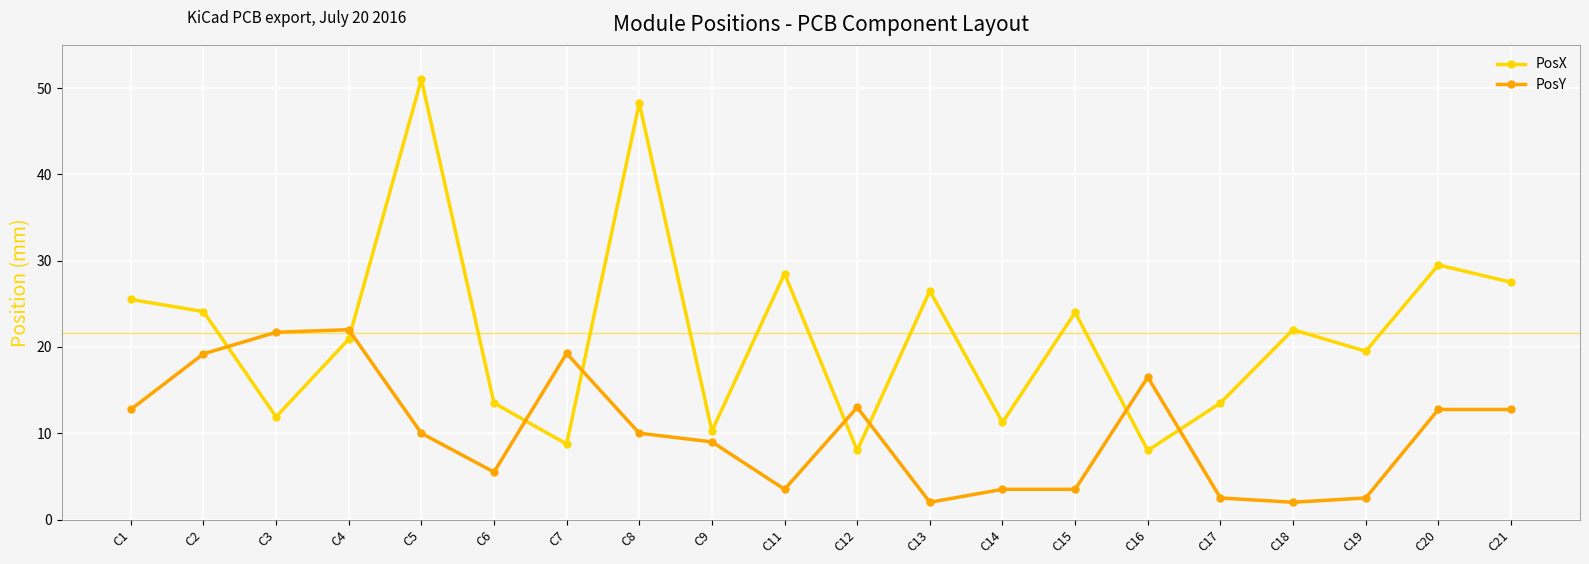

Does the chart display data point markers on the line(s)?

Yes